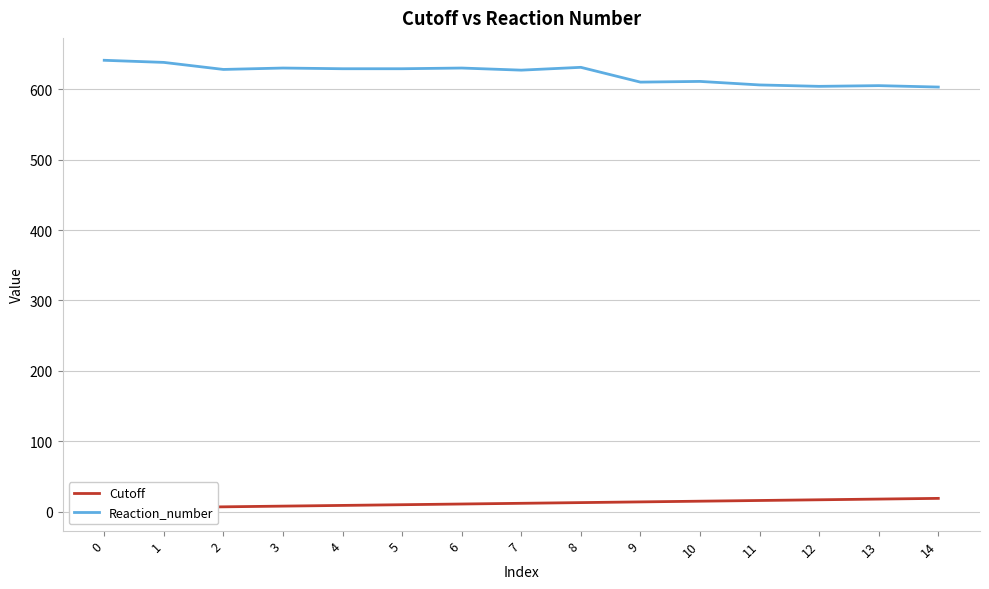

True or false: Reaction_number has a value of 966 at 11.

False